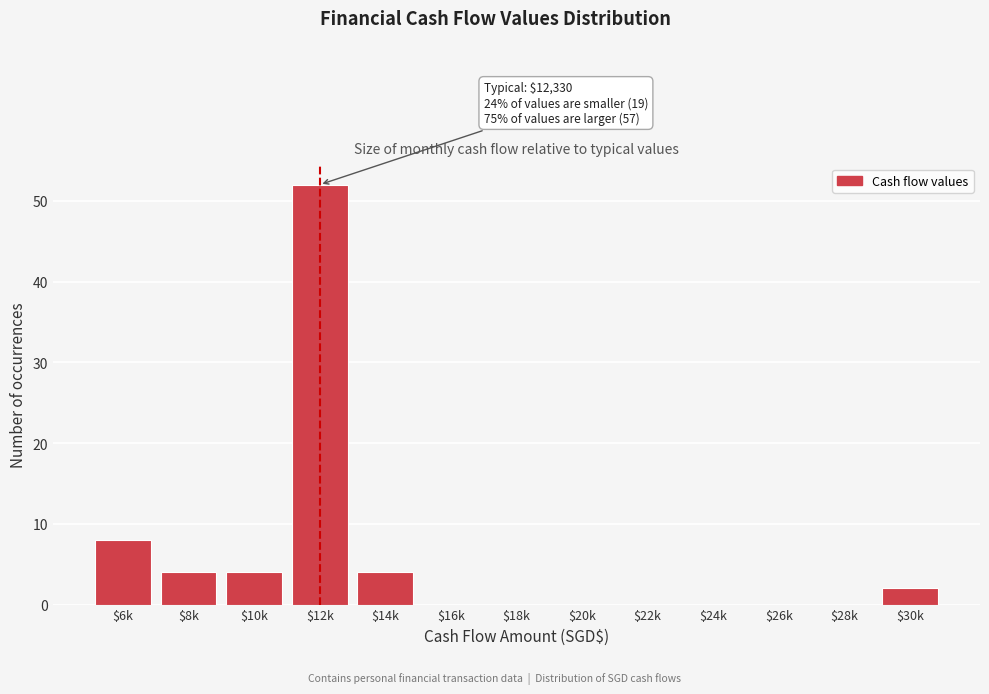

Where is the data nearest to the value 26?

$6k